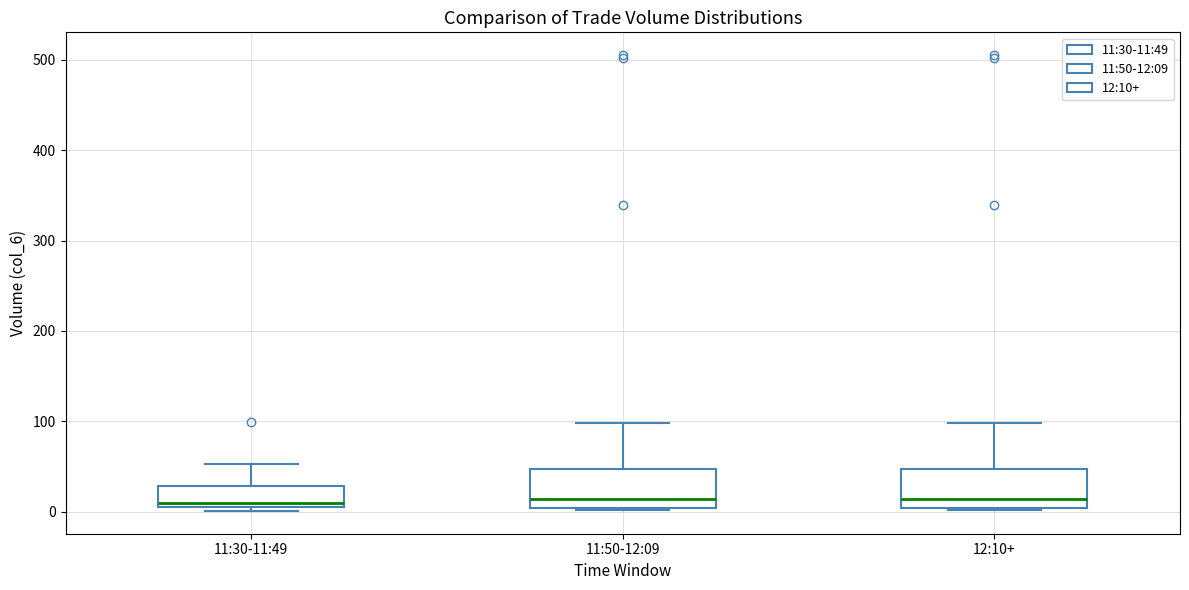

Reading left to right, transcribe this box plot: for each box, give where its median line is, the range the box spans, and where its two whiskers end, as read against the y-axis. The values are not printed on the chart, so give them approximately, as read against the axis.

11:30-11:49: median 10 (just above the box's lower edge), box 10 to 30, whiskers 0 to 50
11:50-12:09: median 10, box 0 to 50, whiskers 0 to 100
12:10+: median 10, box 0 to 50, whiskers 0 to 100